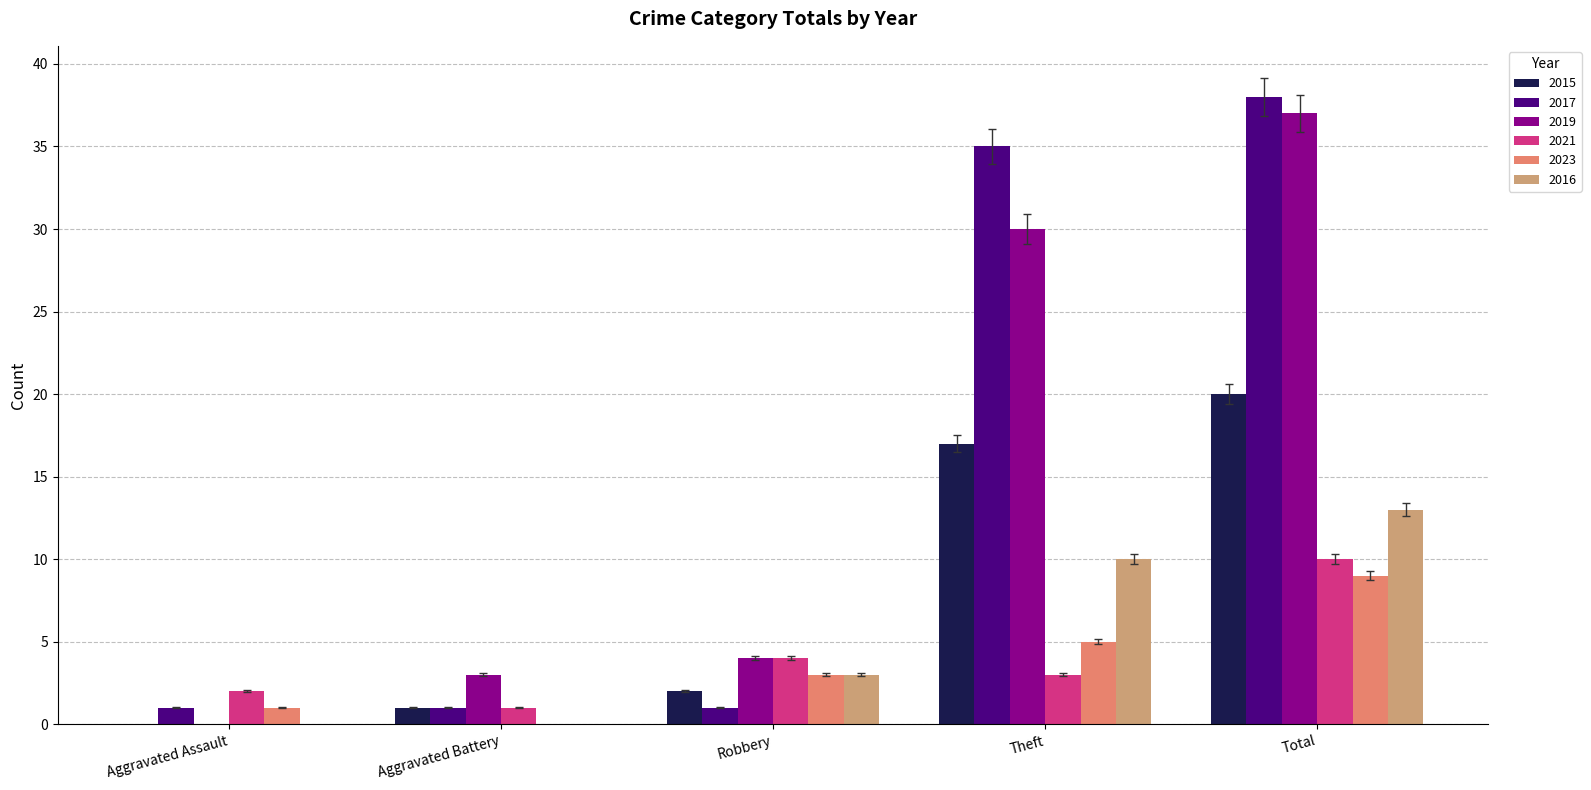

What are all the series names shown in the legend?

2015, 2017, 2019, 2021, 2023, 2016